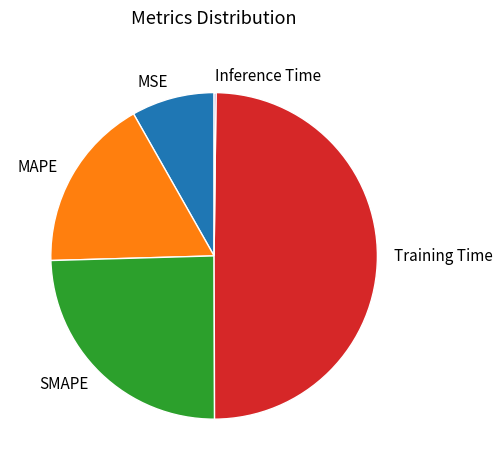

Between Training Time and SMAPE, which is larger?

Training Time